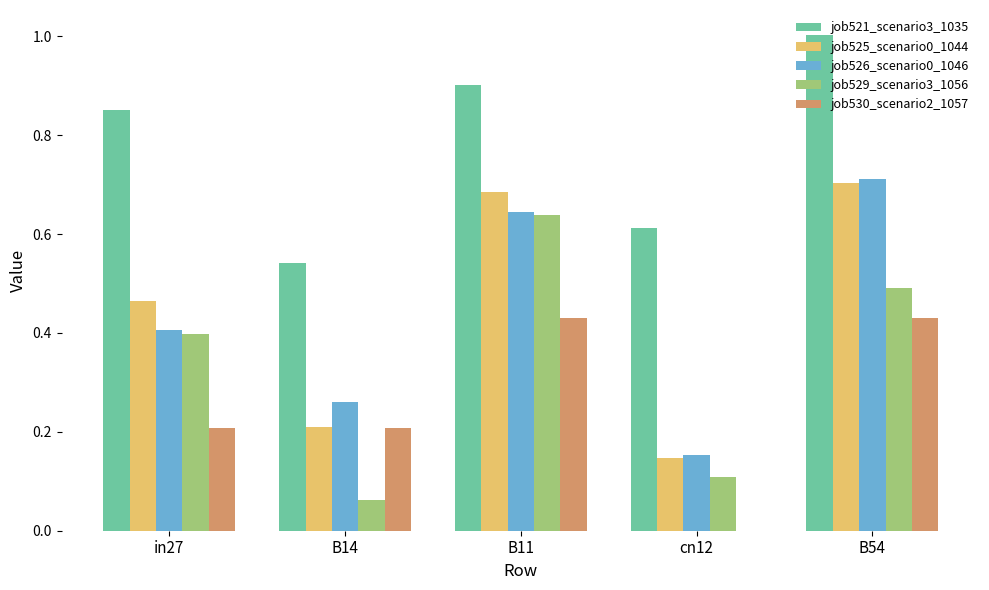

Is it true that job530_scenario2_1057 equals 0.0 at cn12?

True